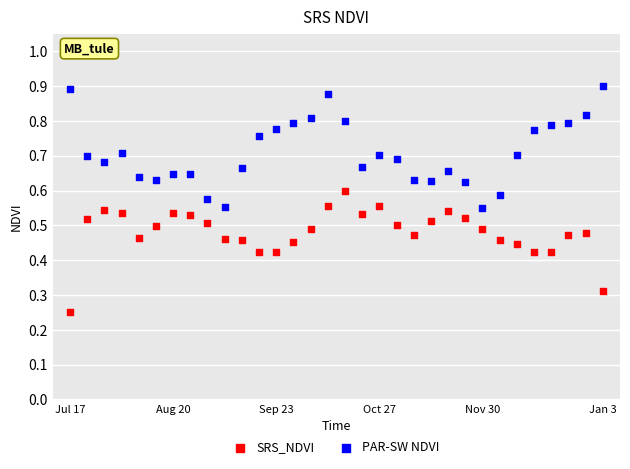

Which series contains the highest Y value?

PAR-SW NDVI